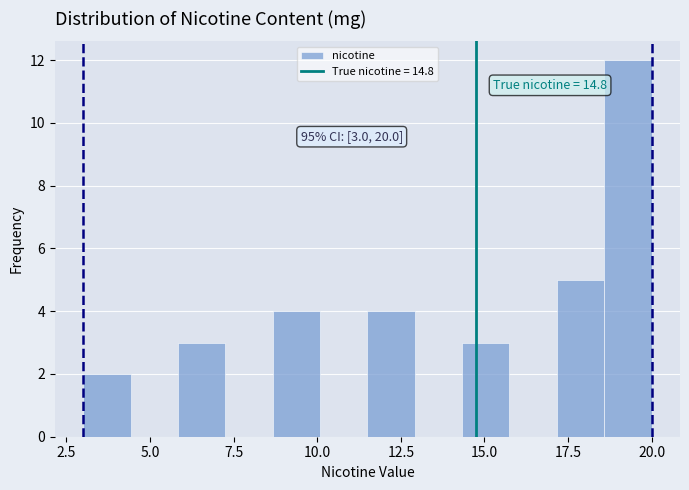

Read against the x-axis, roughly where is the centre of the tallest bar?

19.5